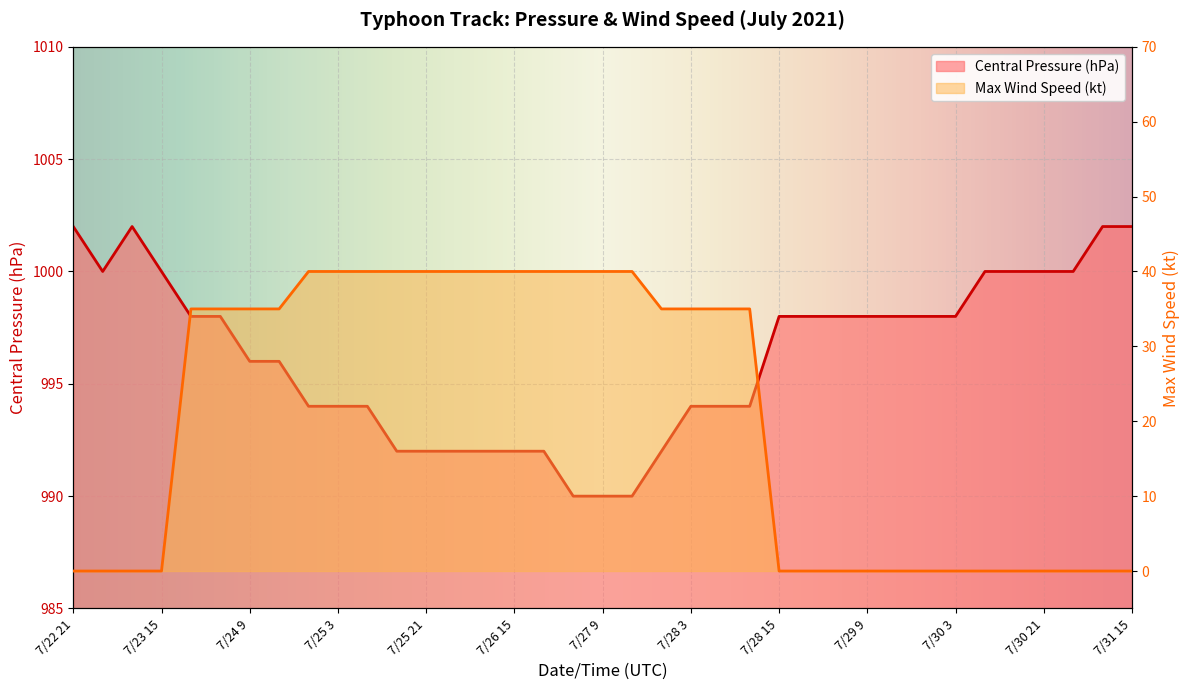

At 7/27 21, list the series in order from smallest to largest.

Max Wind Speed (kt), Central Pressure (hPa)